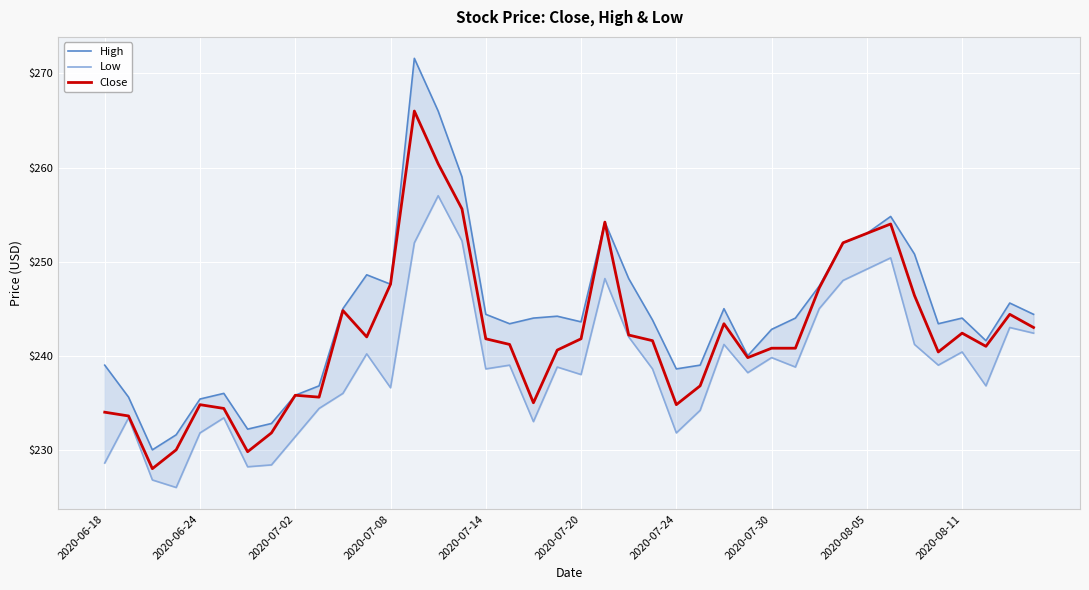

What is the lowest value of the Close series?

228.0